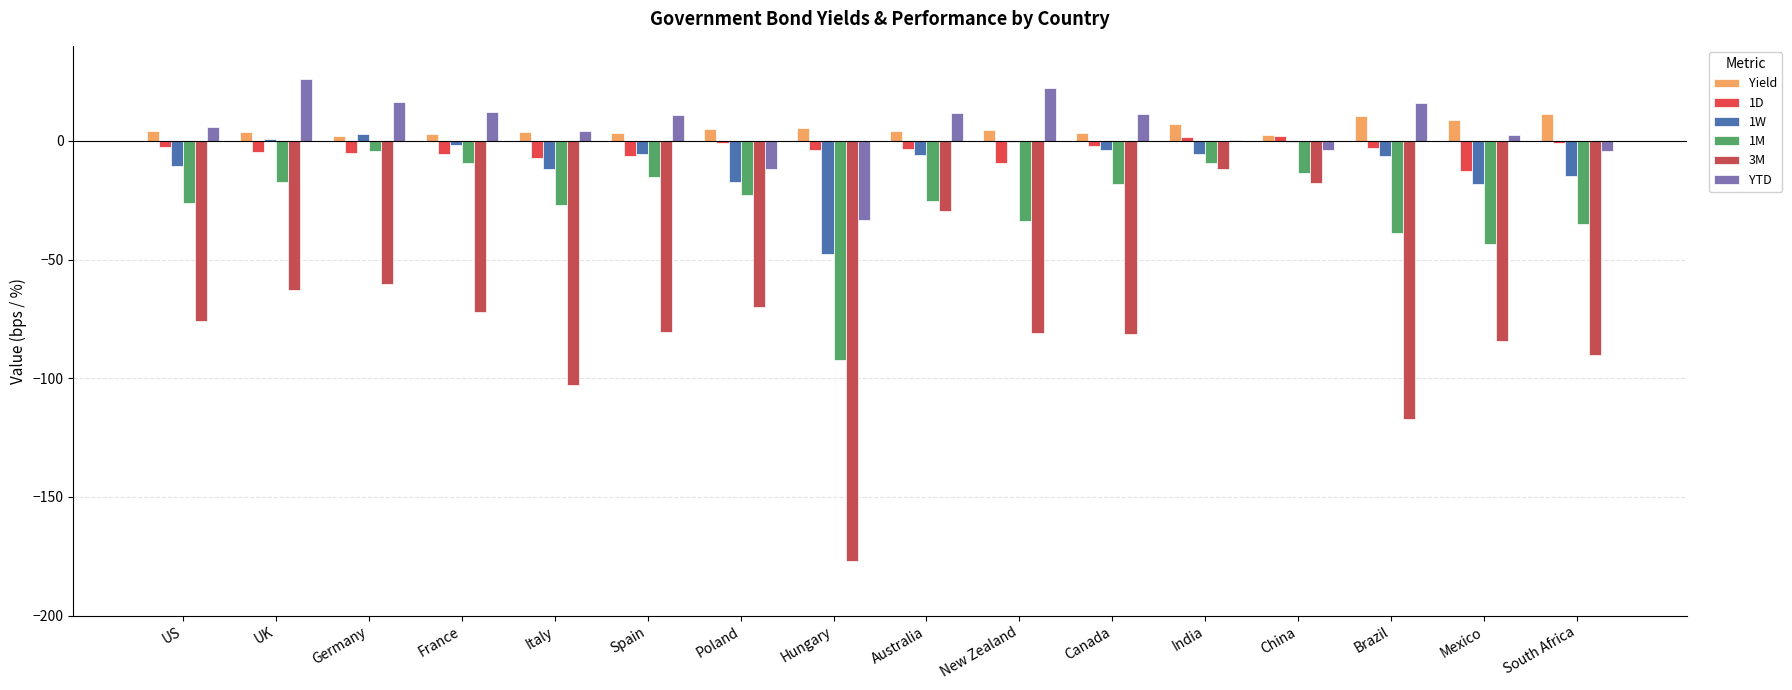

Are the bars grouped side by side (vs. stacked)?

Yes